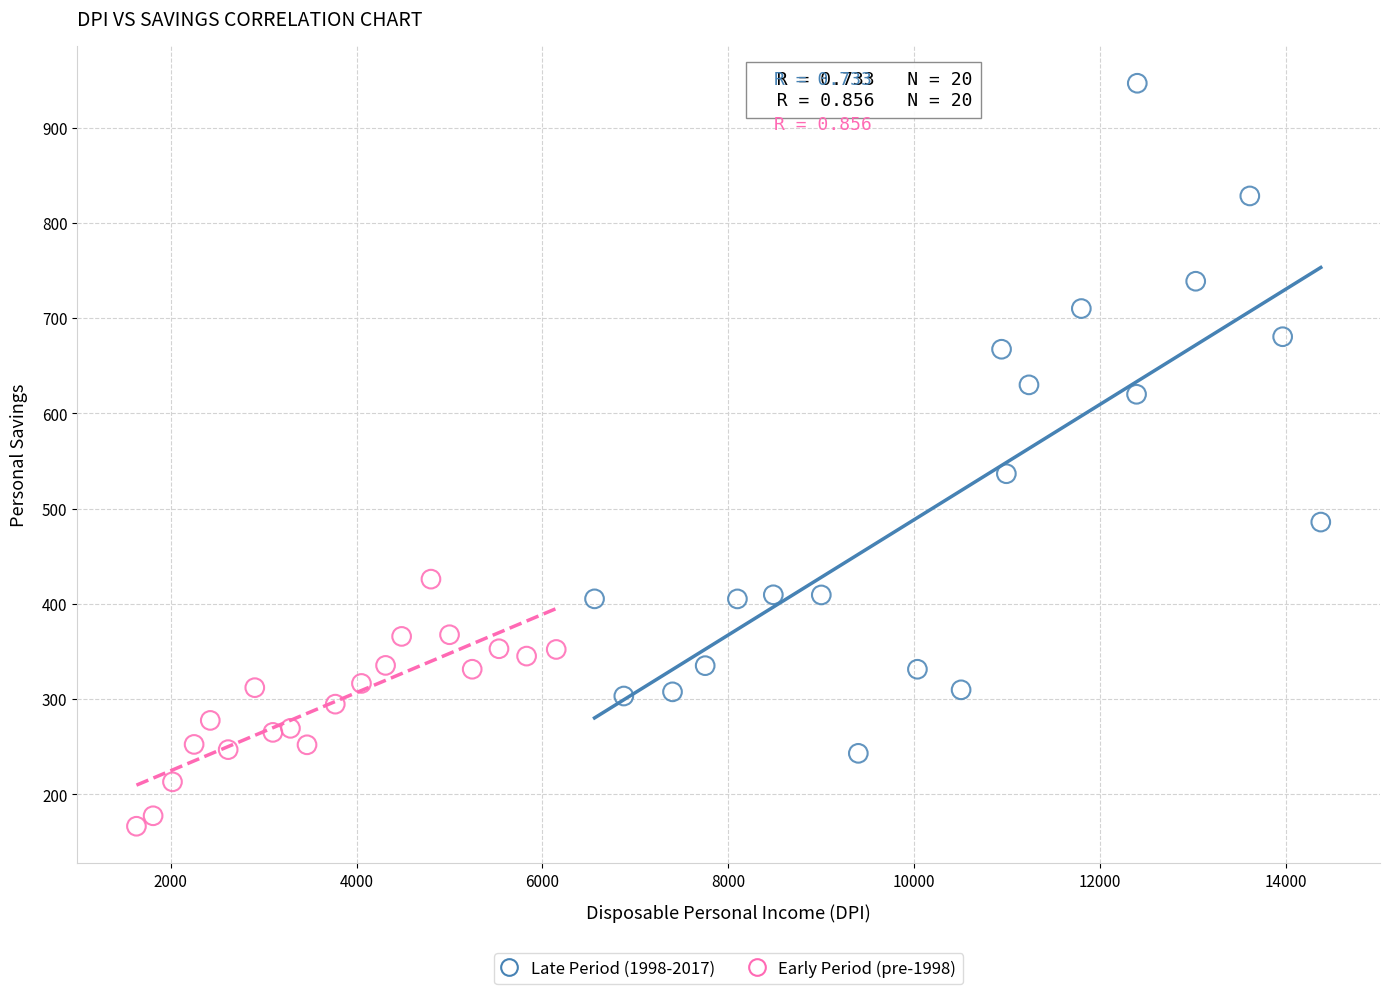

Which series contains the lowest Y value?

Early Period (pre-1998)